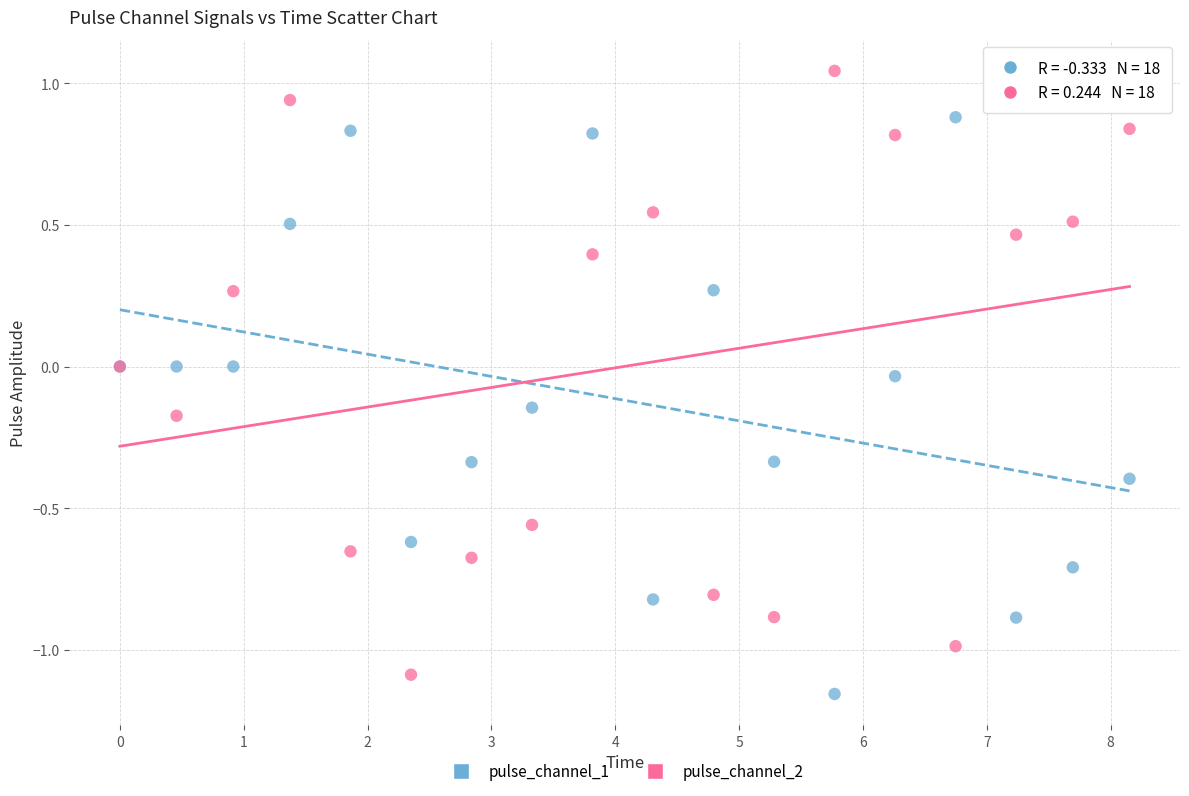

Which series reaches the maximum Y coordinate?

pulse_channel_2